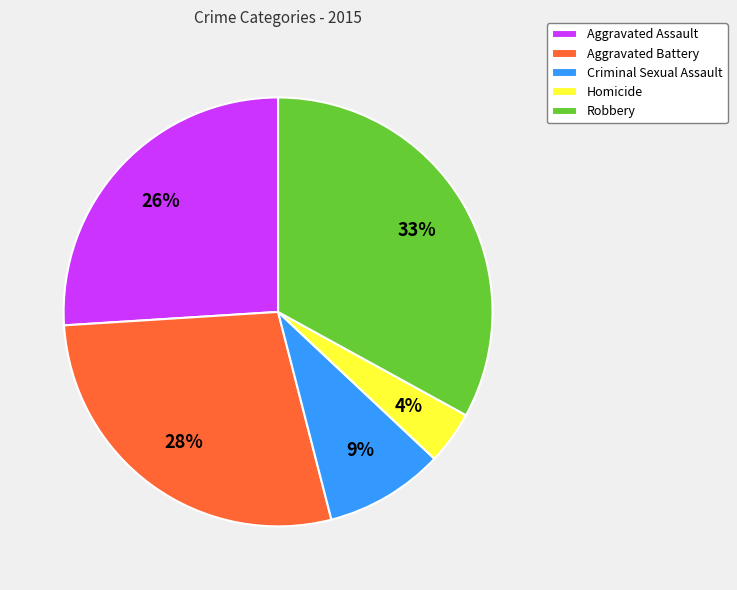

Is there any slice that represents more than half of the pie?

No